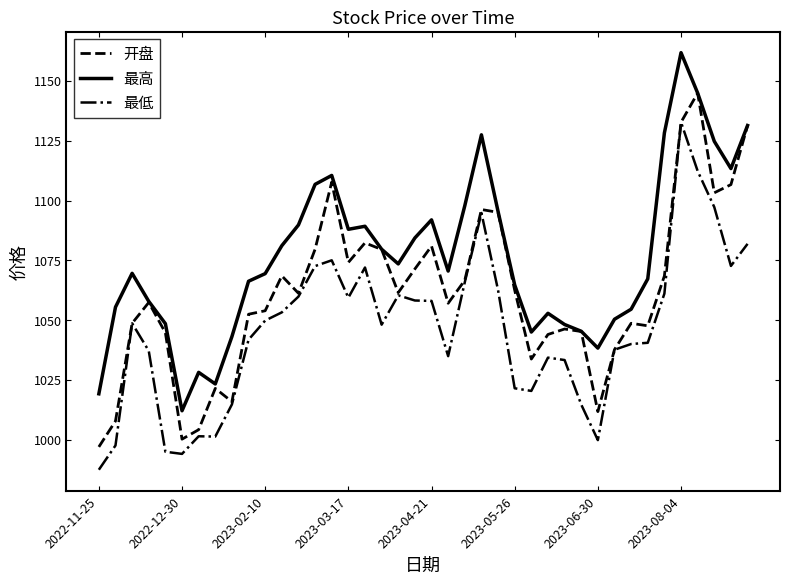

Rank the series by their average value, from lowest to highest.

最低, 开盘, 最高